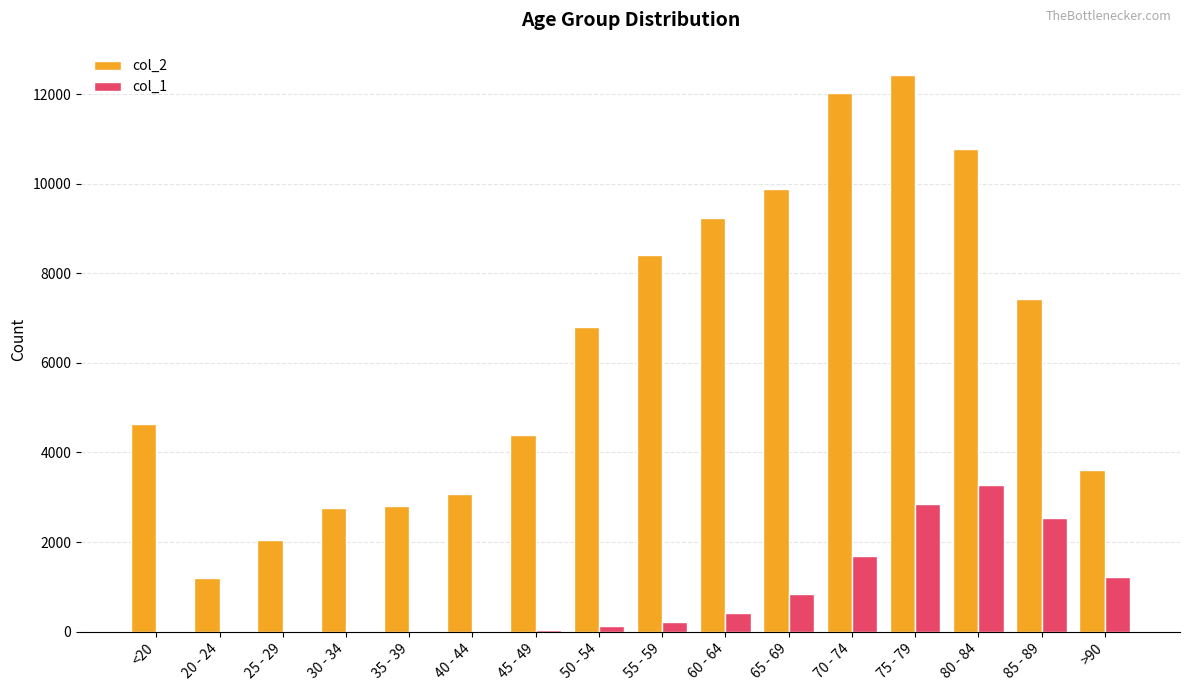

Which category has the highest value in the col_2 series?

75 - 79